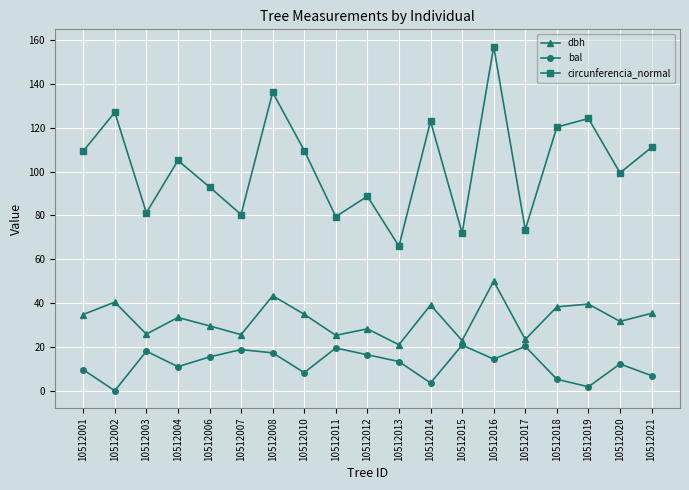

List the series in order of their overall mean, highest first.

circunferencia_normal, dbh, bal